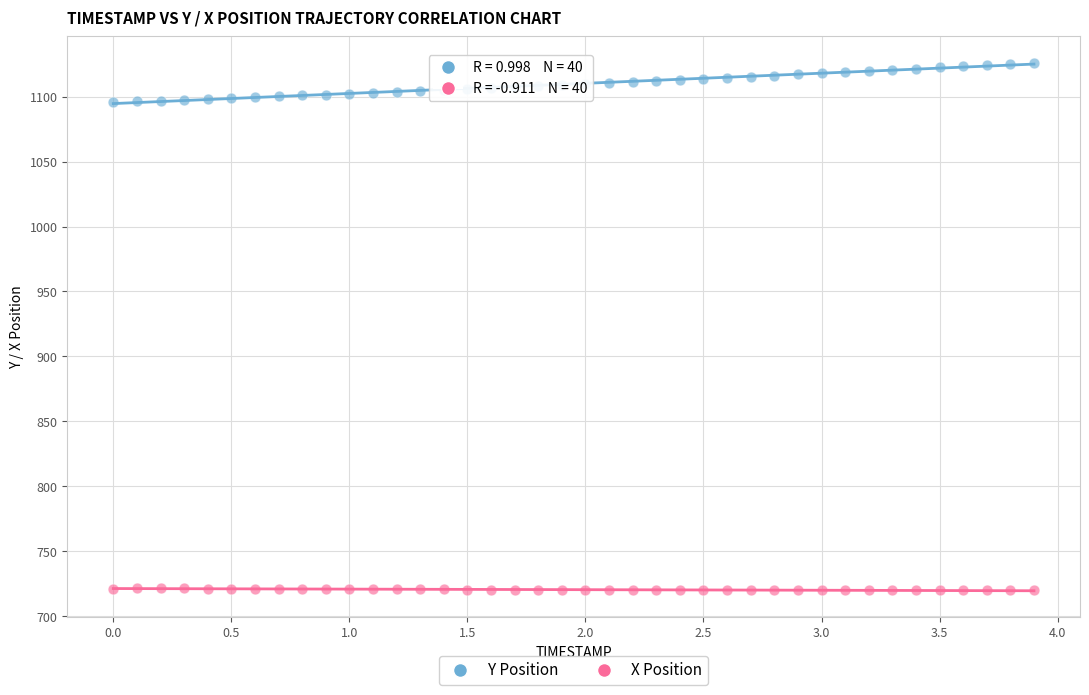

Which series contains the lowest Y value?

X Position